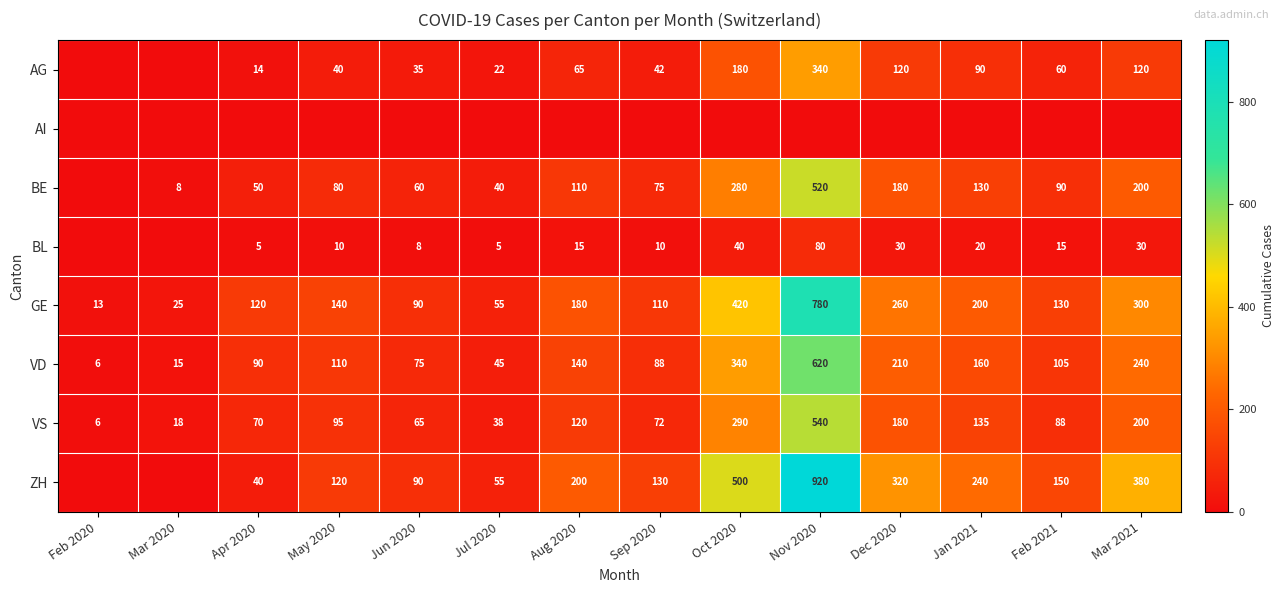

What is the difference between the highest and lowest values at Aug 2020?

200